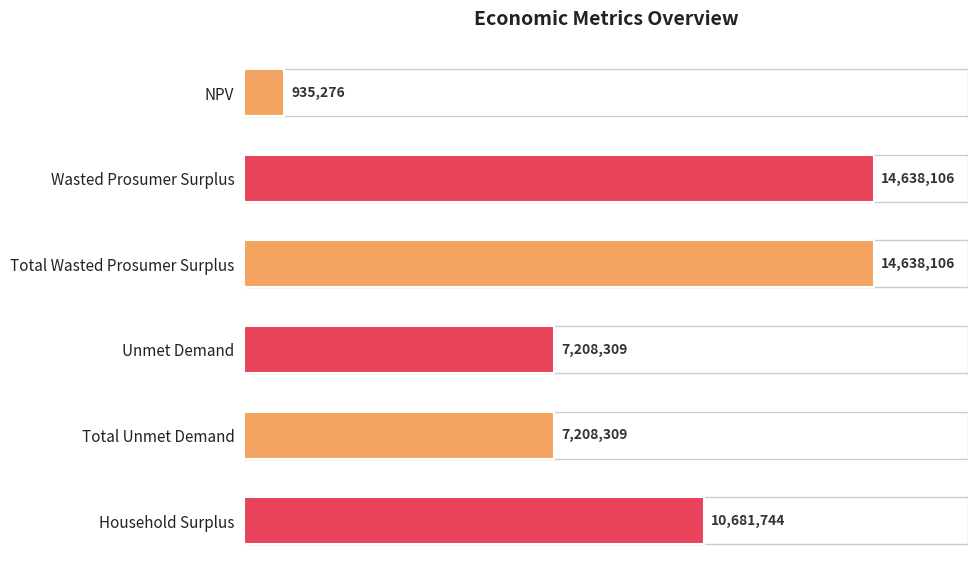

Does the chart contain any negative values?

No